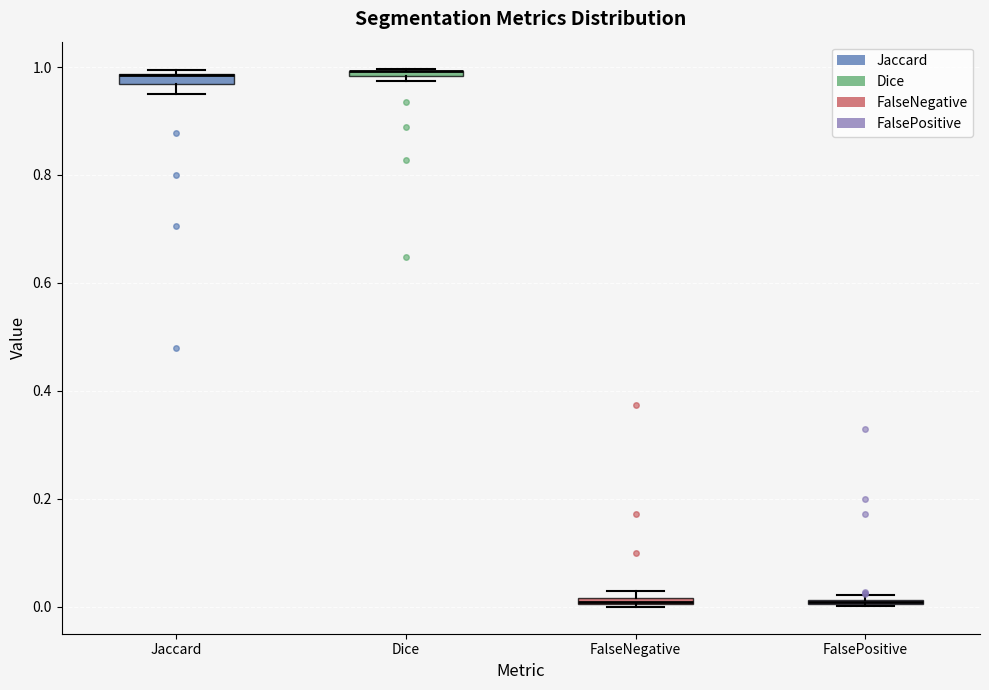

Where is the lower edge of the box for Dice on the y-axis? The values are not printed on the chart, so give them approximately, as read against the axis.

0.98